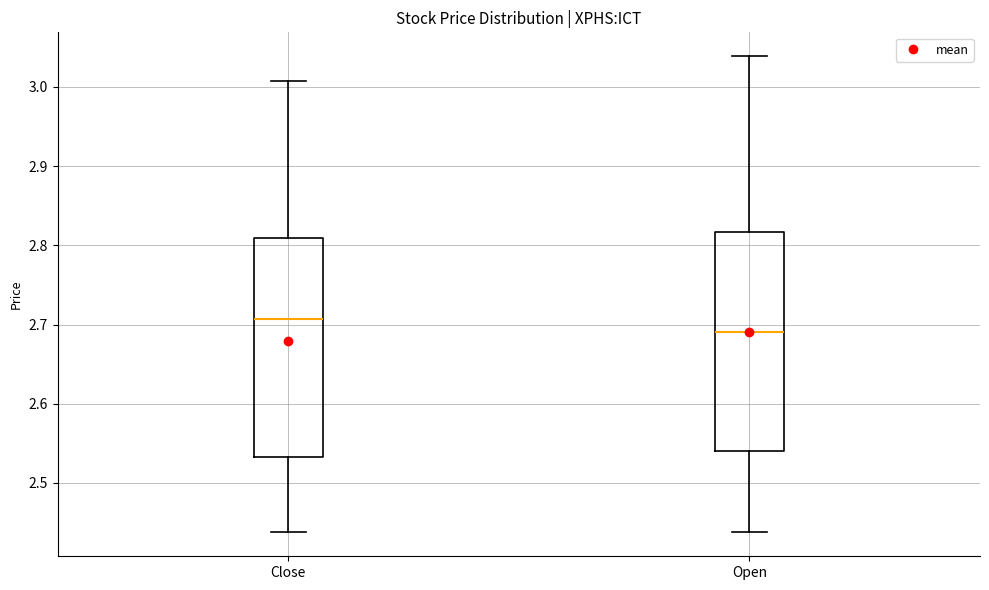

Where does the median line of the box for Close sit on the y-axis? The values are not printed on the chart, so give them approximately, as read against the axis.

2.71